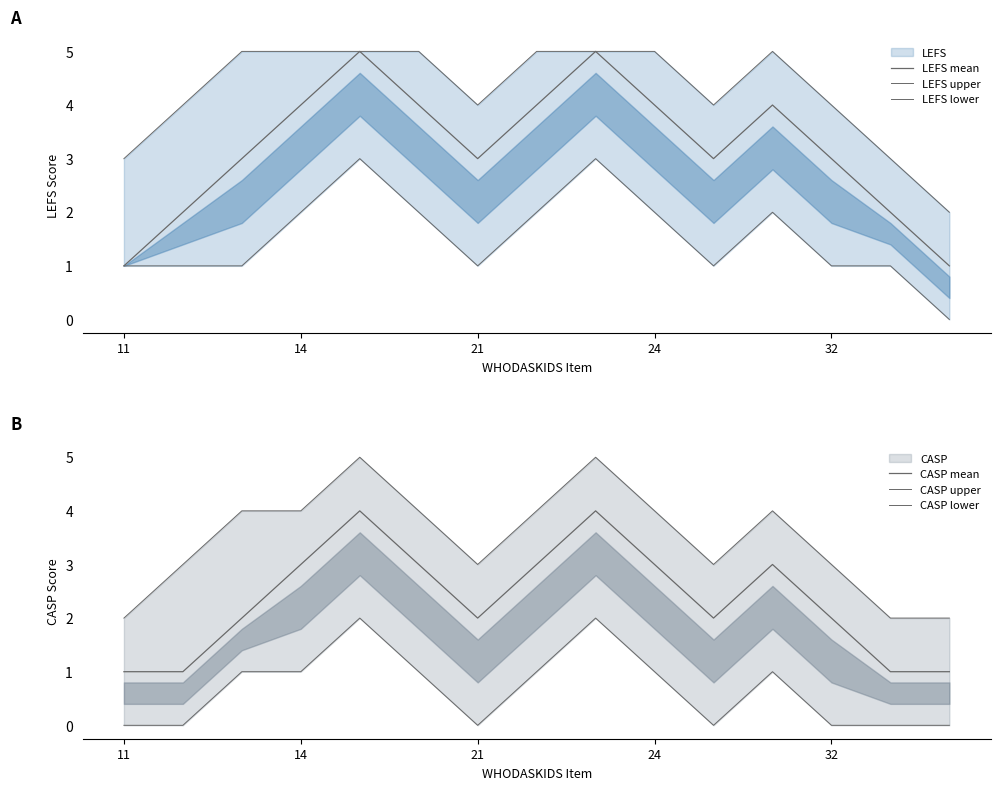

How many lines are shown in the chart?

6